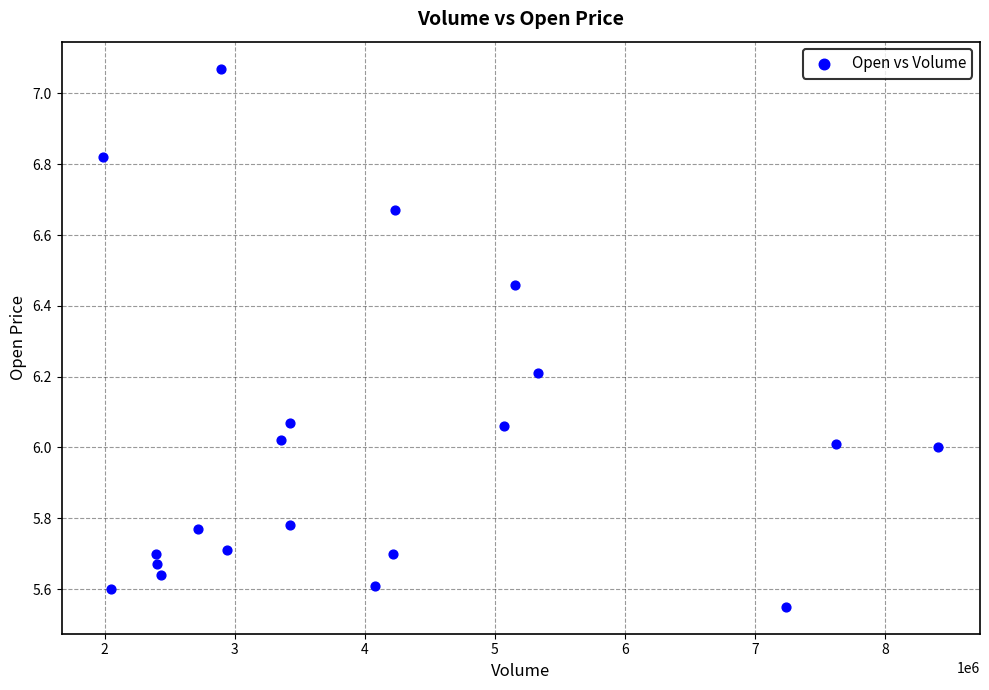

What is the range of Y values (max minus min)?

1.5